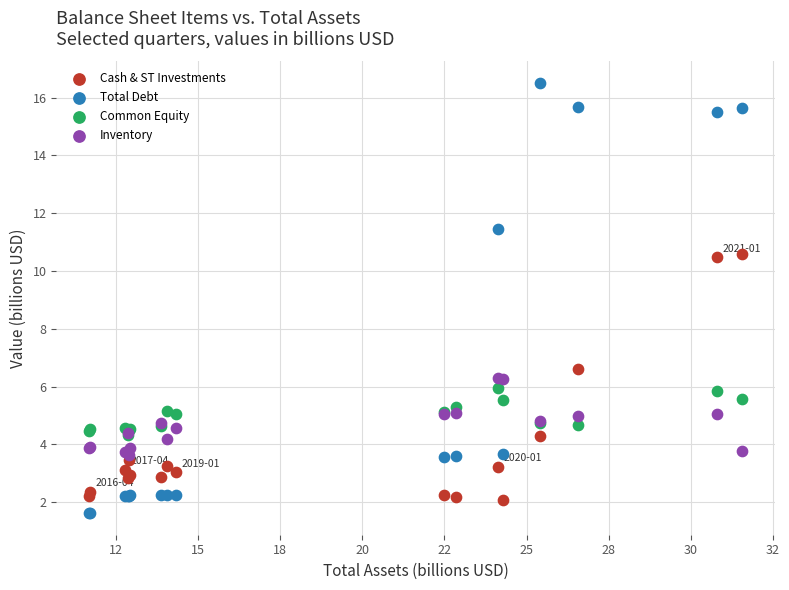

Which series reaches the minimum Y coordinate?

Total Debt